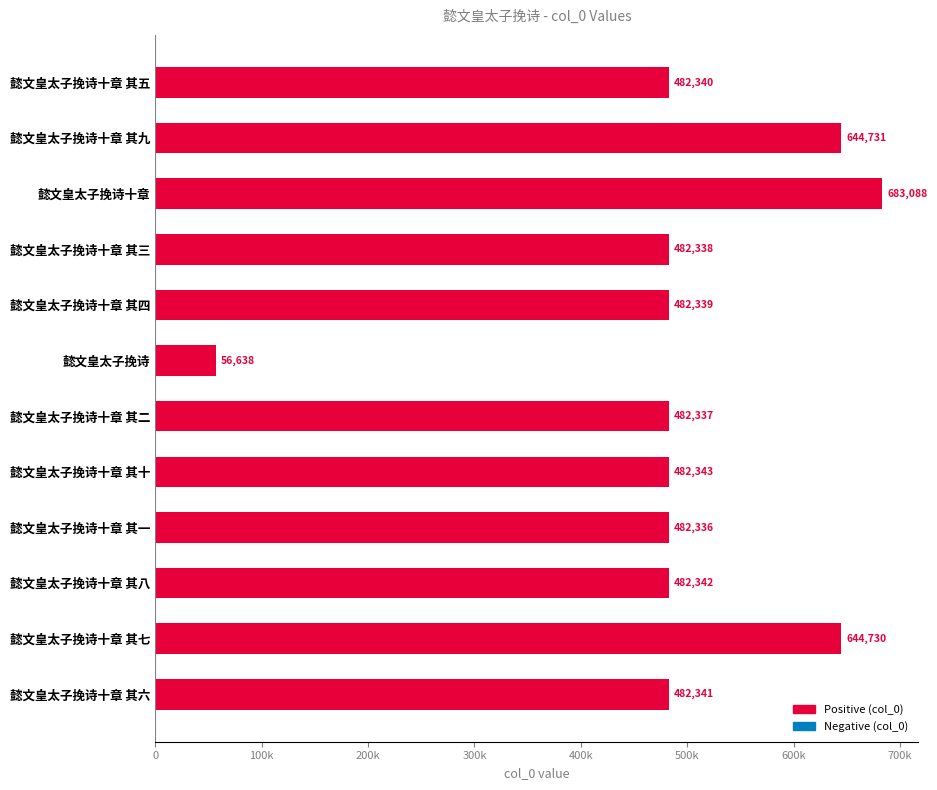

Rank the categories by value from highest to lowest.

懿文皇太子挽诗十章, 懿文皇太子挽诗十章 其九, 懿文皇太子挽诗十章 其七, 懿文皇太子挽诗十章 其十, 懿文皇太子挽诗十章 其八, 懿文皇太子挽诗十章 其六, 懿文皇太子挽诗十章 其五, 懿文皇太子挽诗十章 其四, 懿文皇太子挽诗十章 其三, 懿文皇太子挽诗十章 其二, 懿文皇太子挽诗十章 其一, 懿文皇太子挽诗